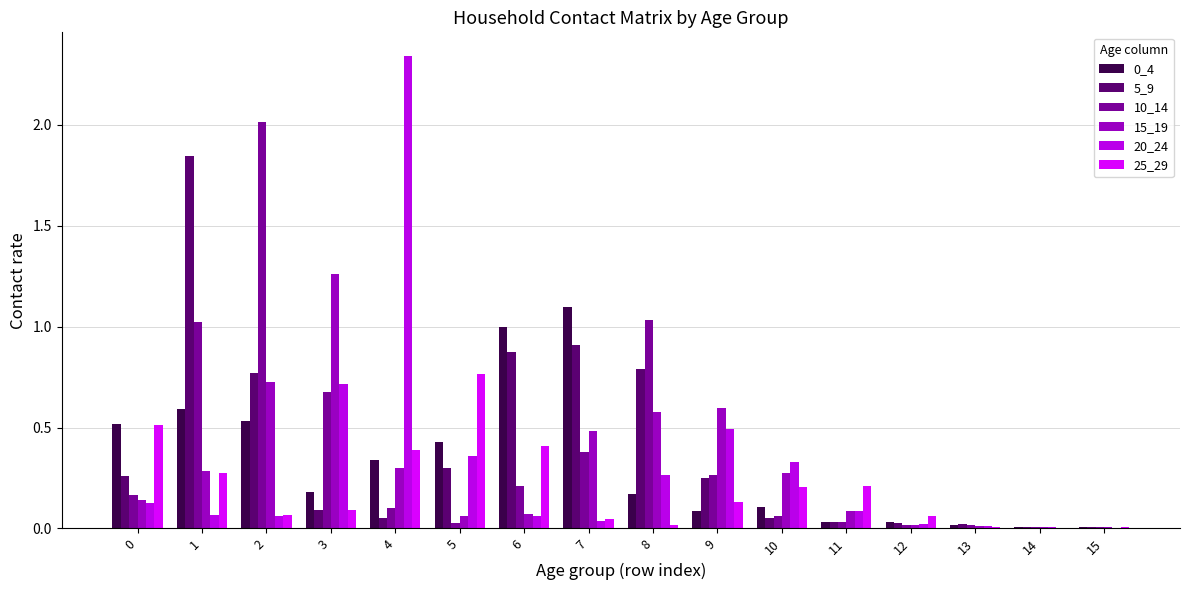

What is the total value across all series at 13?

0.1